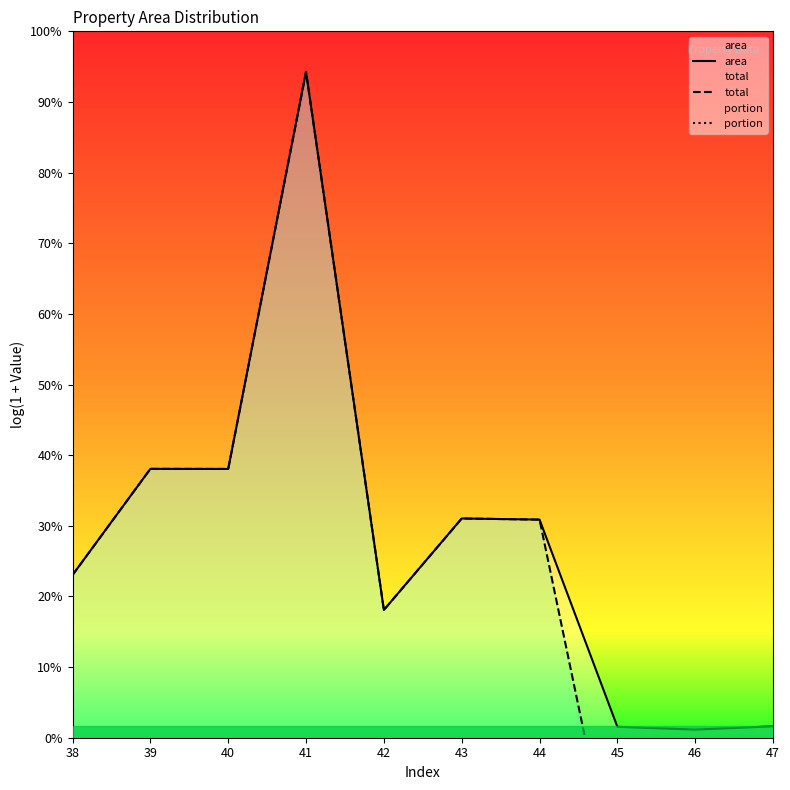

List the labels in order of portion value, largest first.

38, 39, 40, 41, 42, 43, 44, 47, 45, 46